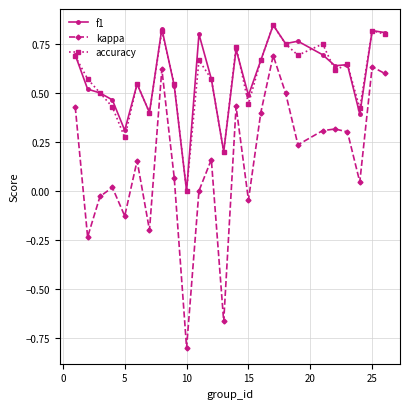

How many accuracy values are between 0 and 1?

25